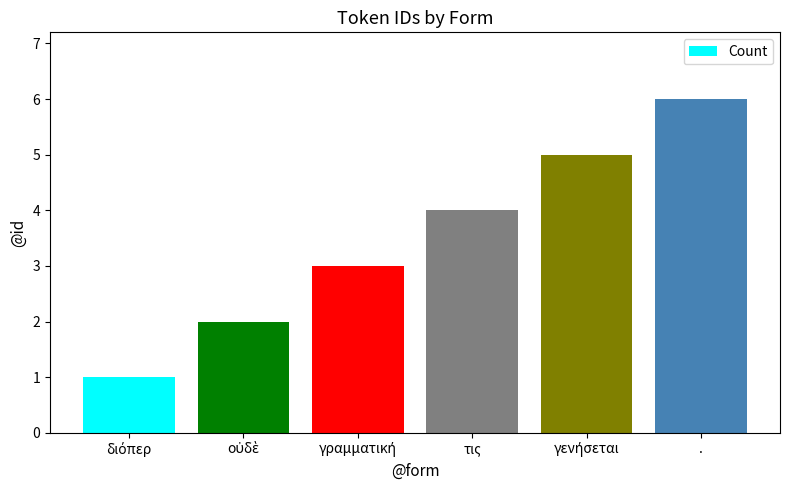

What is the average value?

4